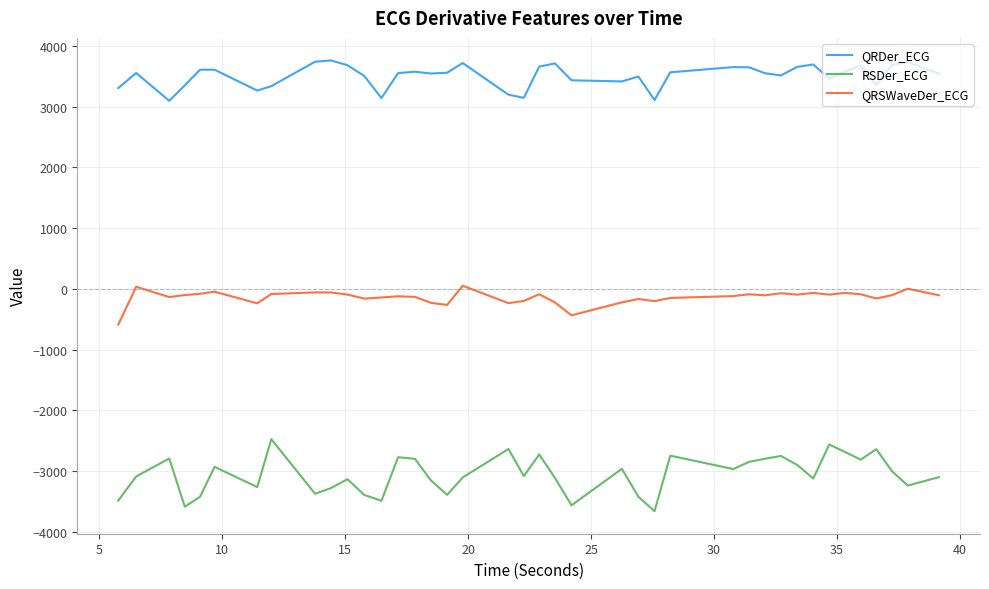

True or false: QRDer_ECG and QRSWaveDer_ECG intersect in this chart.

False